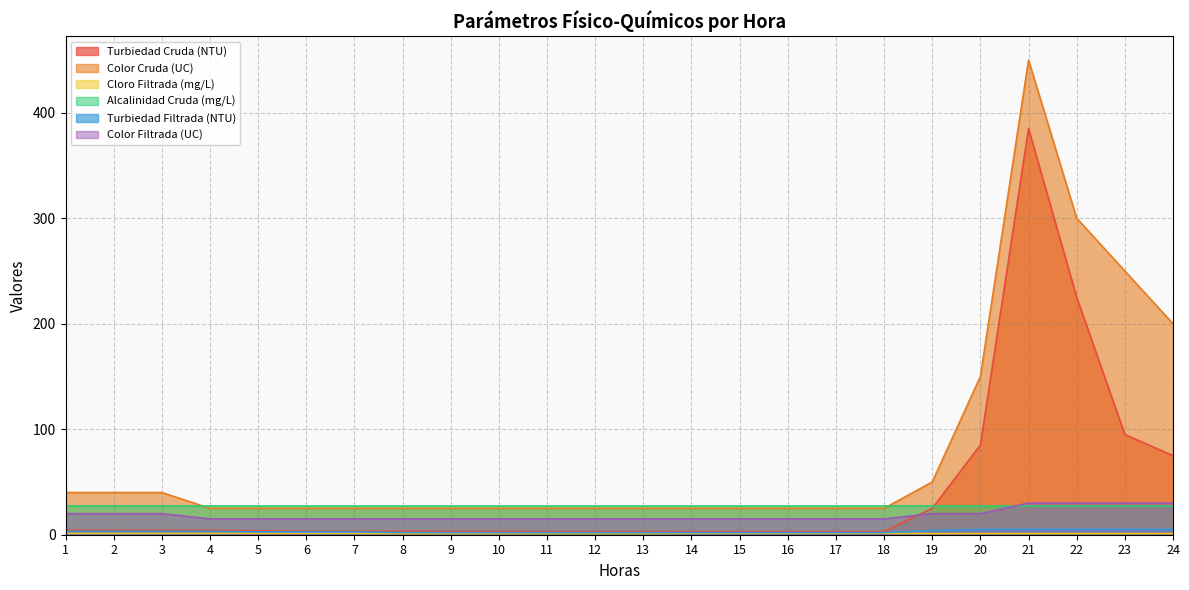

What is the smallest value displayed?

1.0